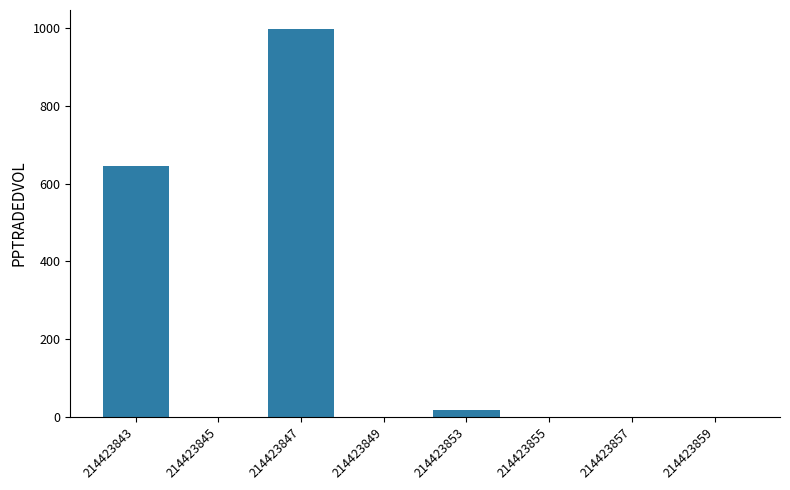

What is the sum of all values?

1659.5